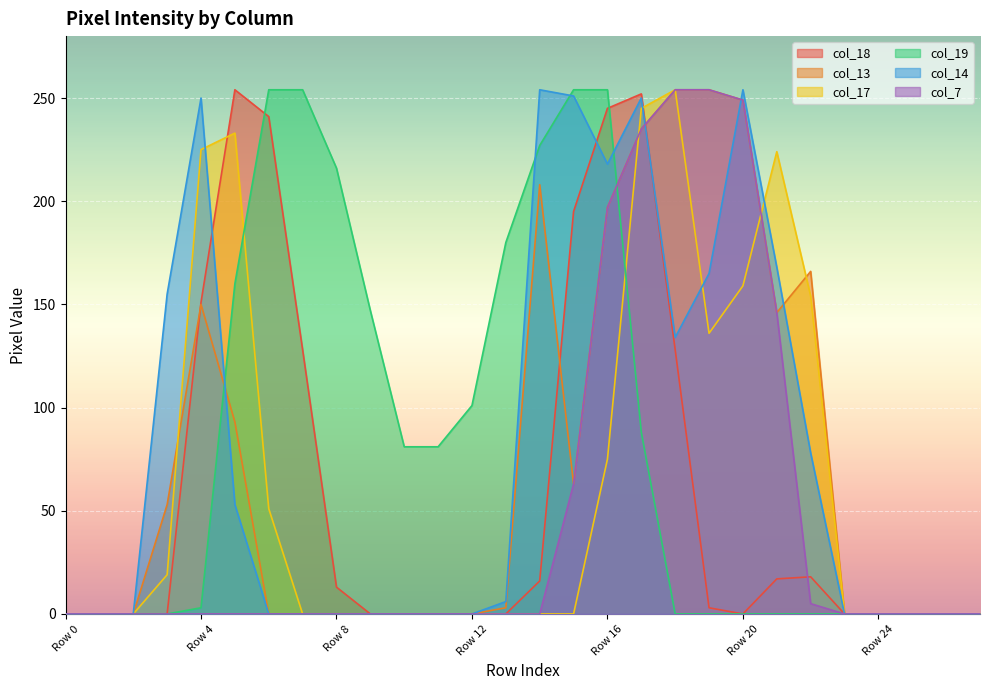

What is the difference between the col_19 values at Row 25 and Row 13?

180